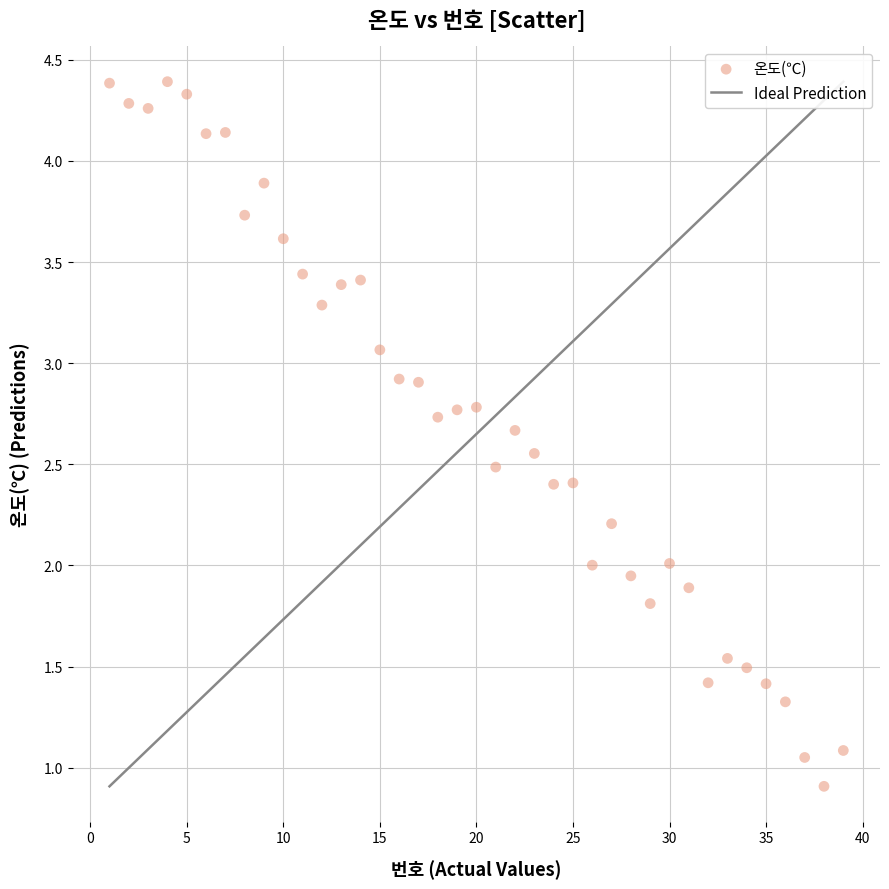

What is the range of Y values (max minus min)?

3.5